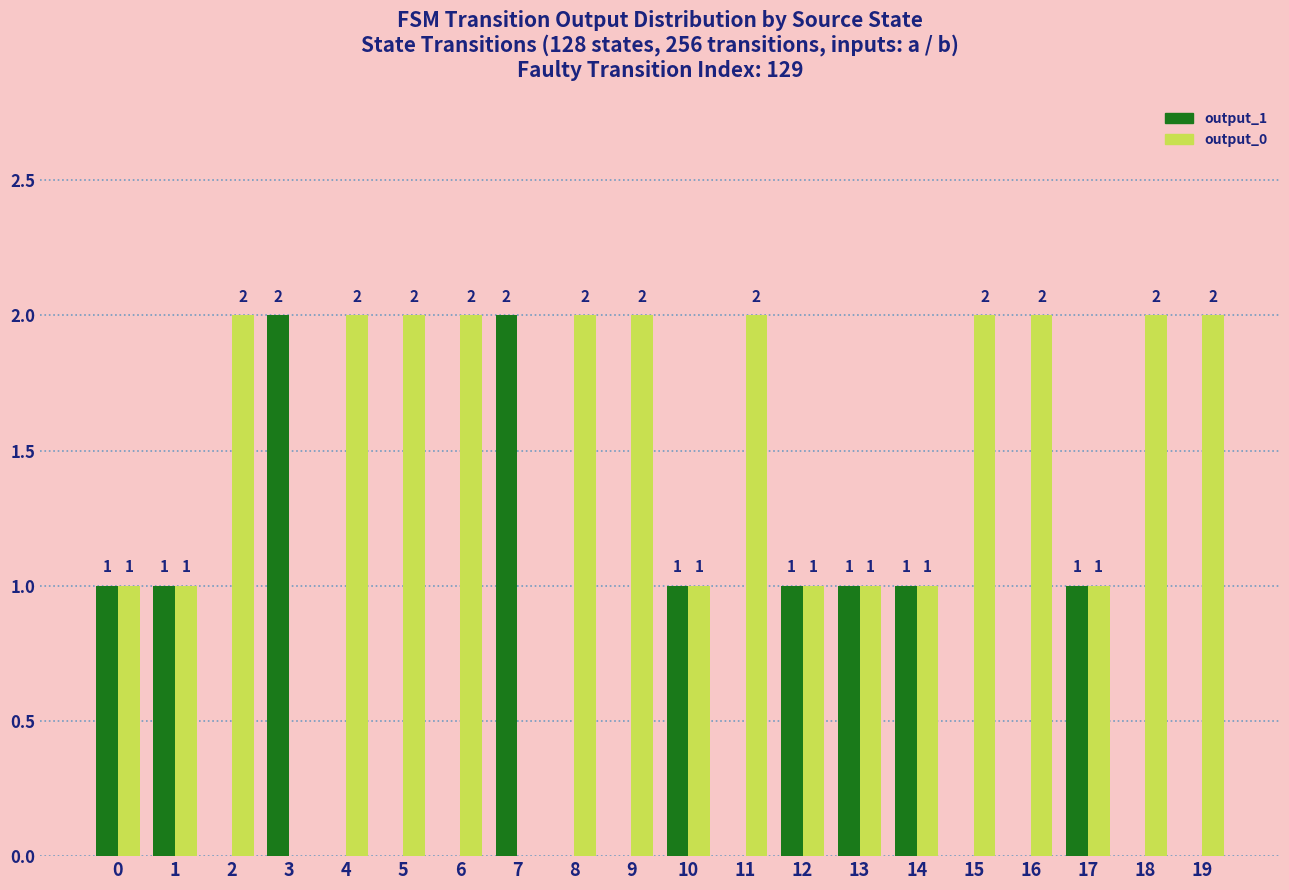

What is the spread (max minus min) of values at 3?

2